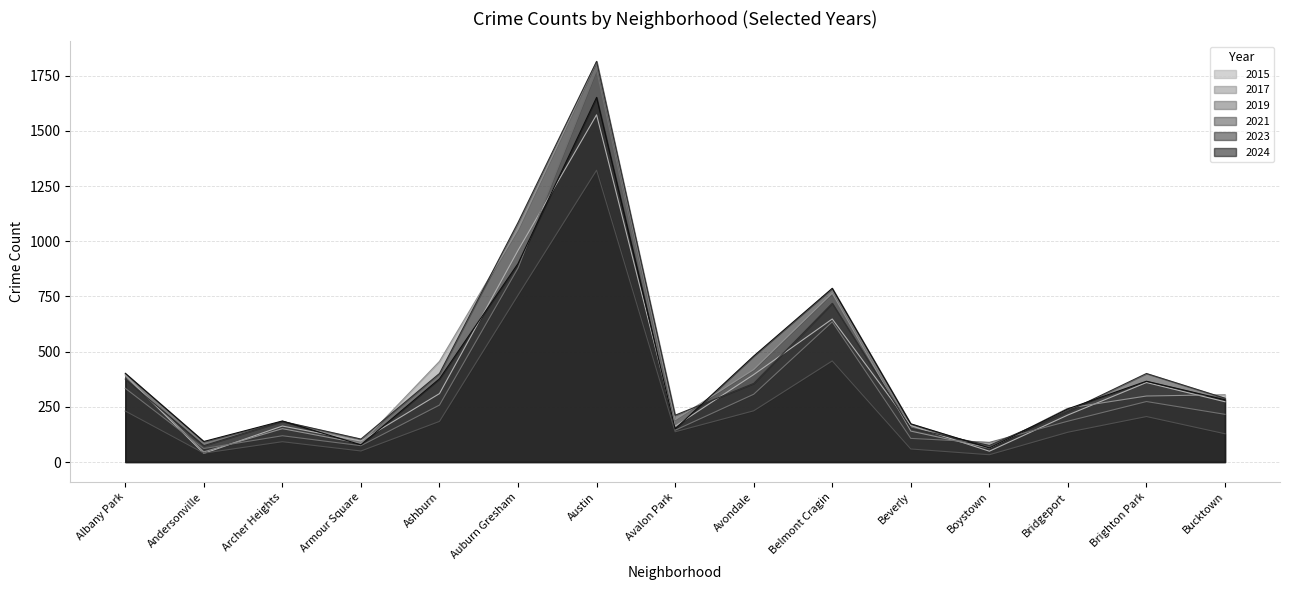

How many interior local valleys does the 2021 series have?

4